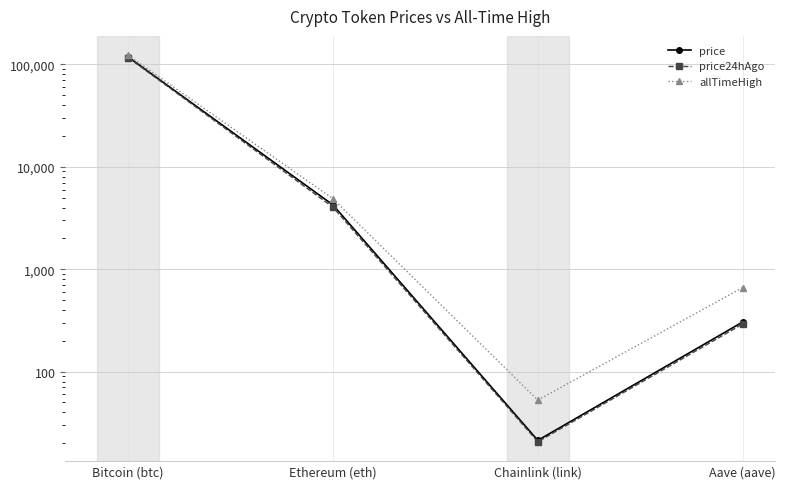

List the series in order of their peak value, lowest first.

price24hAgo, price, allTimeHigh